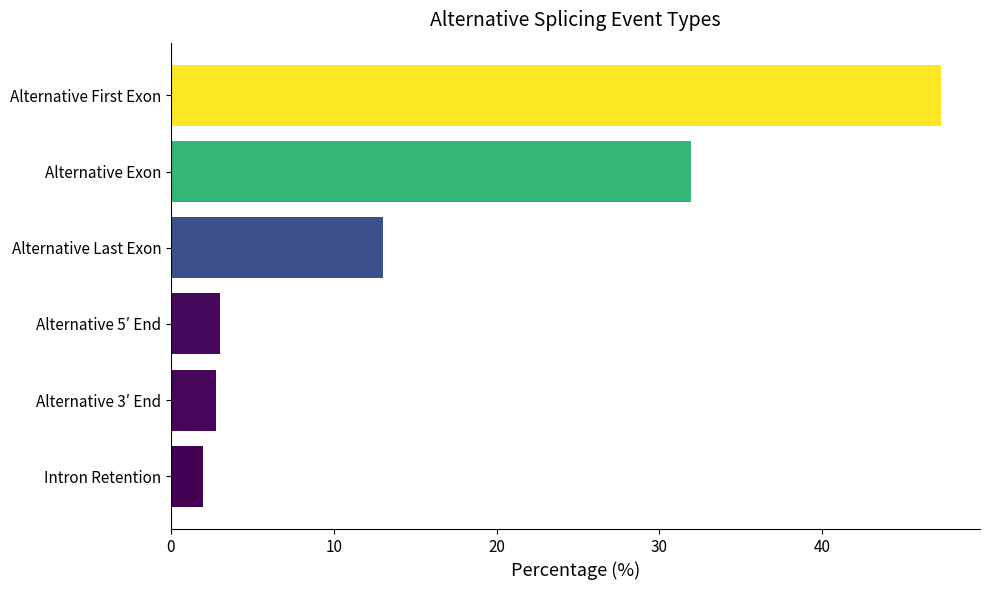

How many categories are shown in the chart?

6